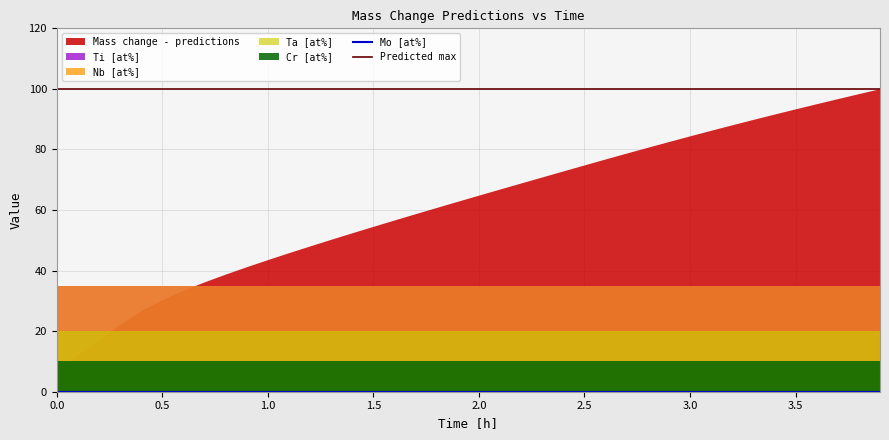

At which category is the sum across all series the highest?

3.9